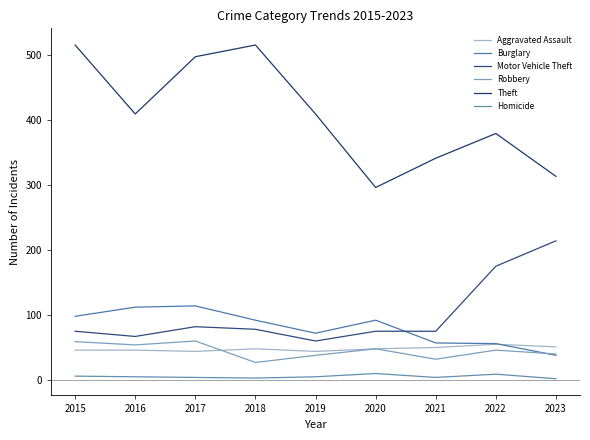

What is the maximum value shown in the chart?

515